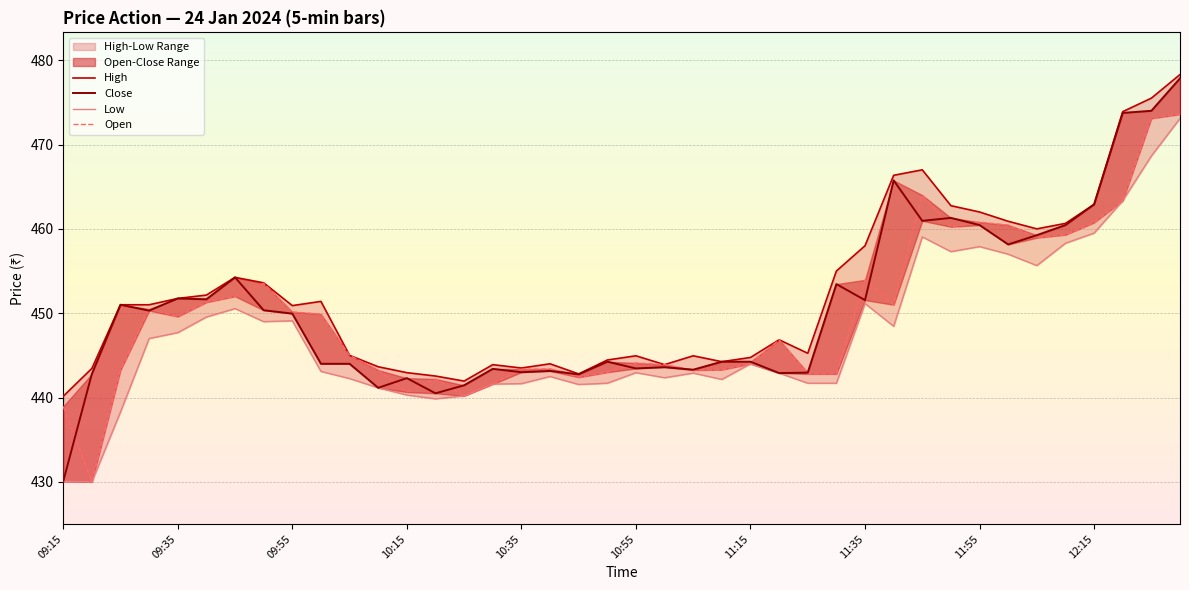

Between 10:15 and 13, which series saw the biggest shift?

Close